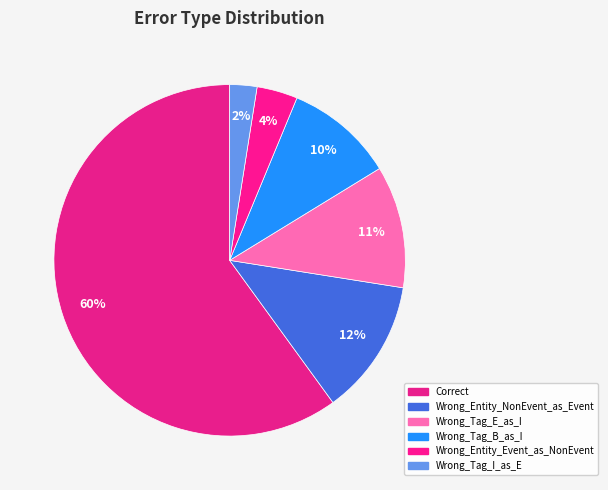

Is there a majority slice in this chart?

Yes